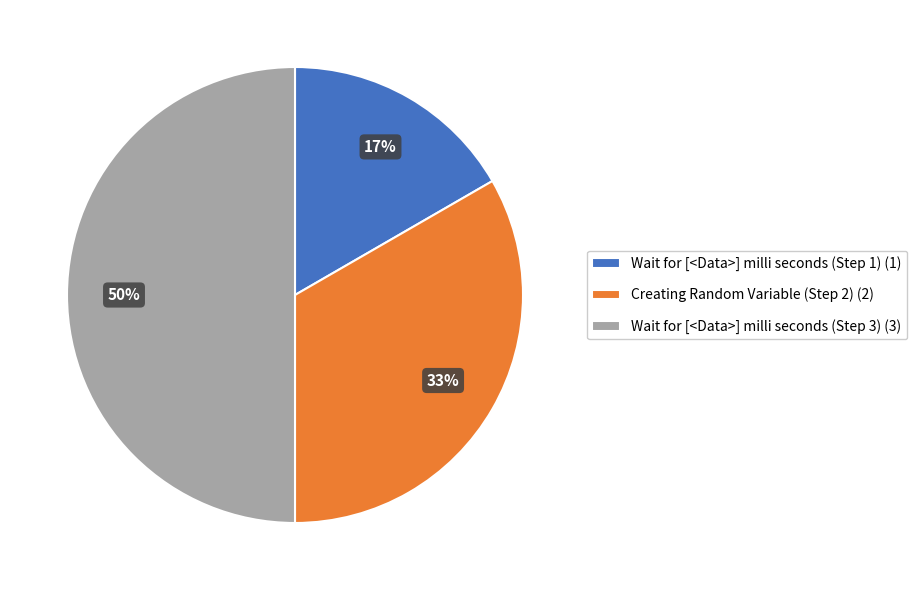

Does Creating Random Variable (Step 2) account for over 50% of the chart?

No